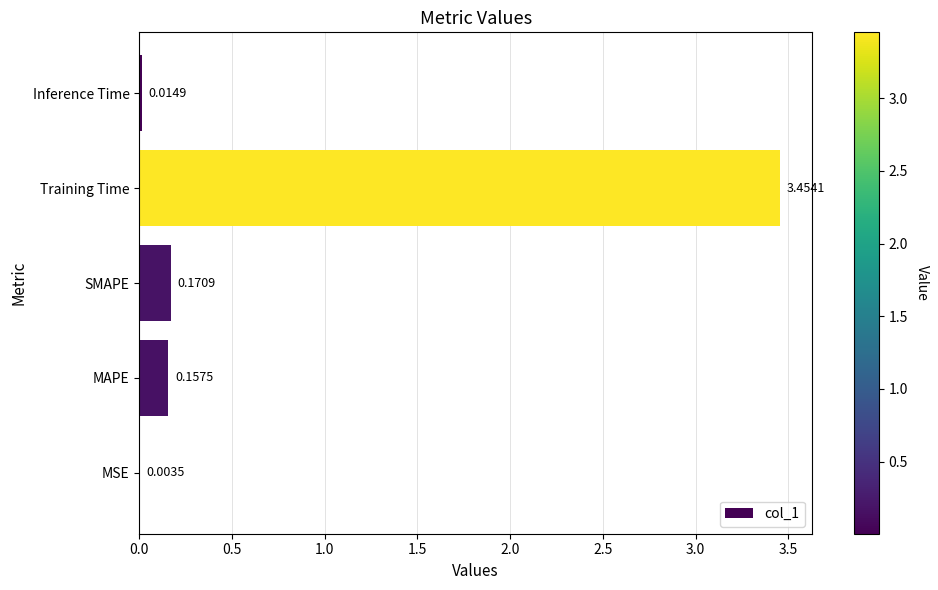

At which category does the chart reach its peak across all series?

Training Time